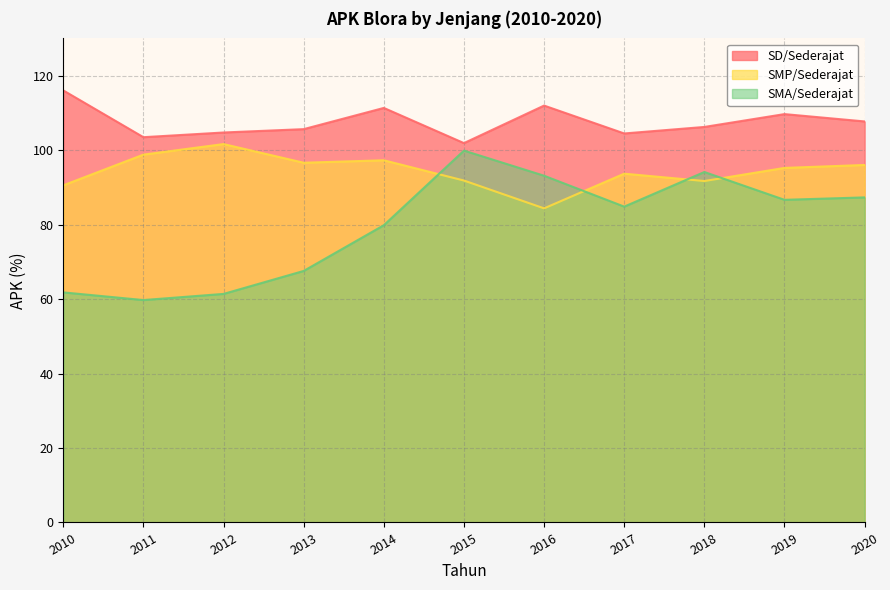

What are all the series names shown in the legend?

SD/Sederajat, SMP/Sederajat, SMA/Sederajat